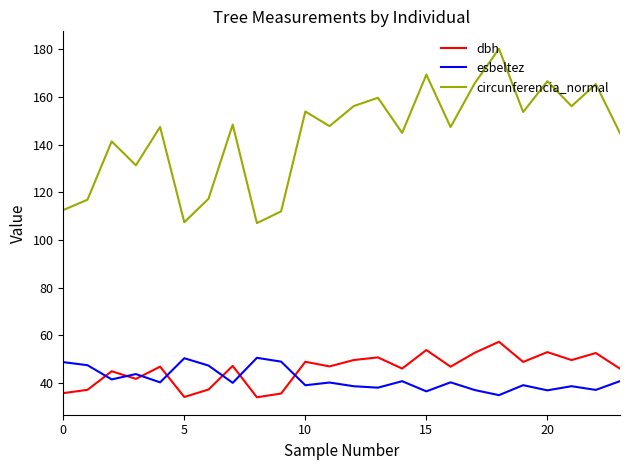

Which series has the widest spread of values?

circunferencia_normal